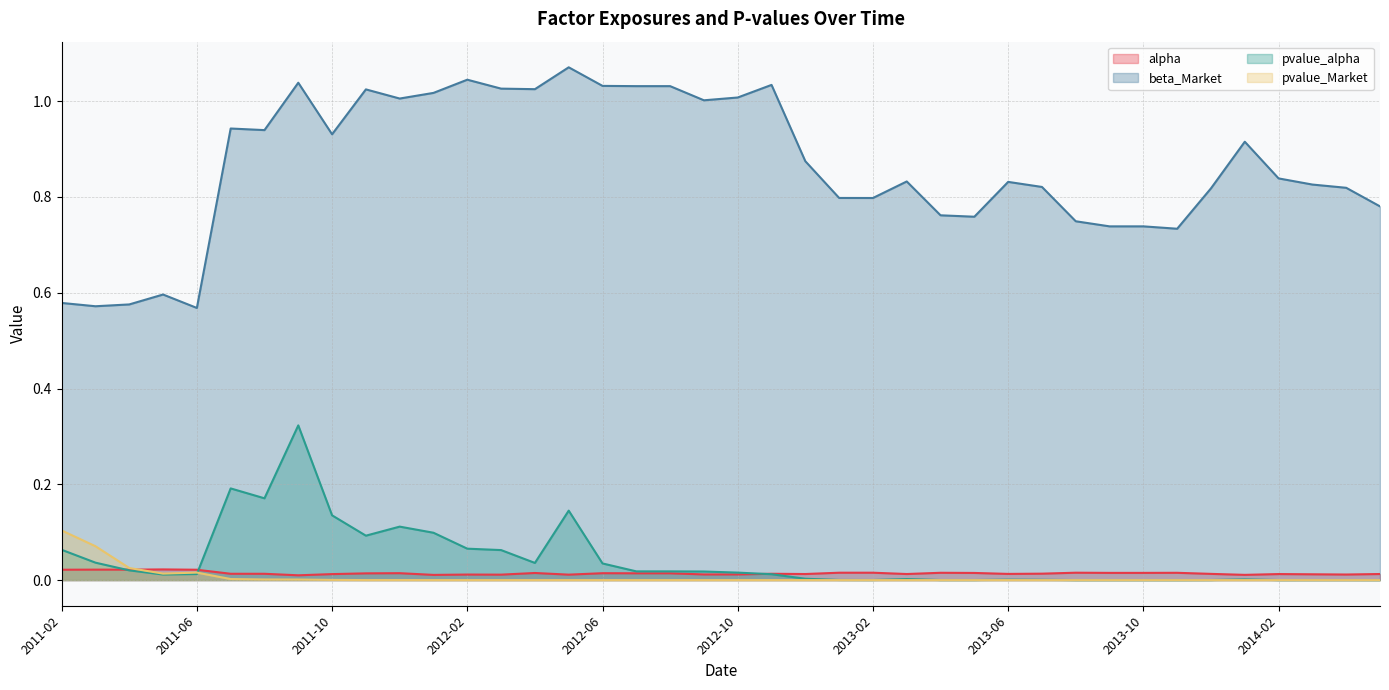

How many times do alpha and pvalue_Market cross each other?

1